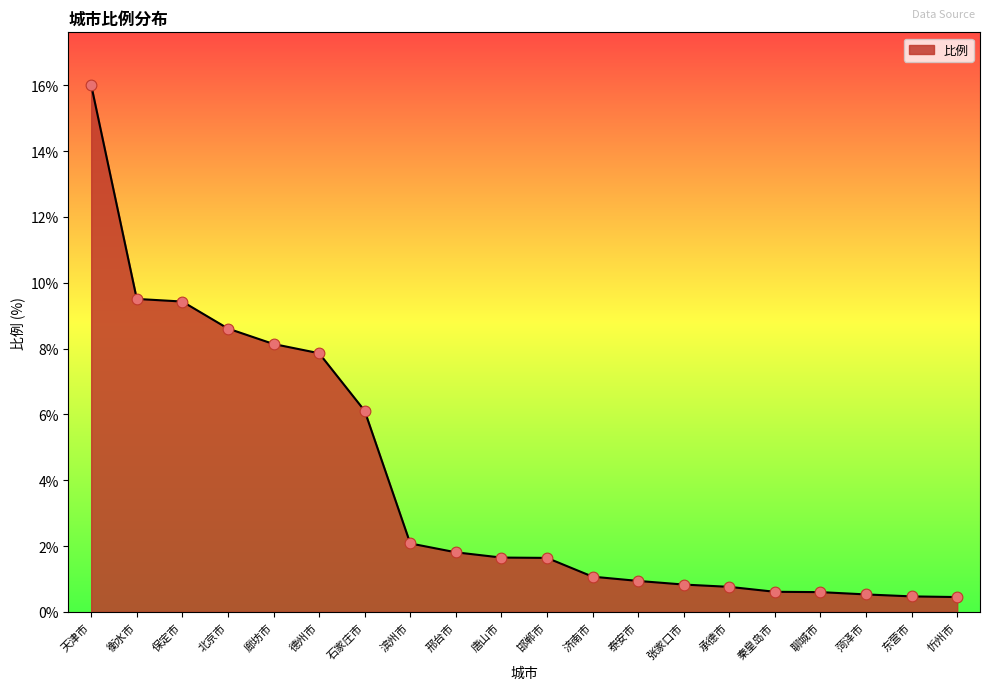

What is the change in value from 衡水市 to 滨州市?

-7.4